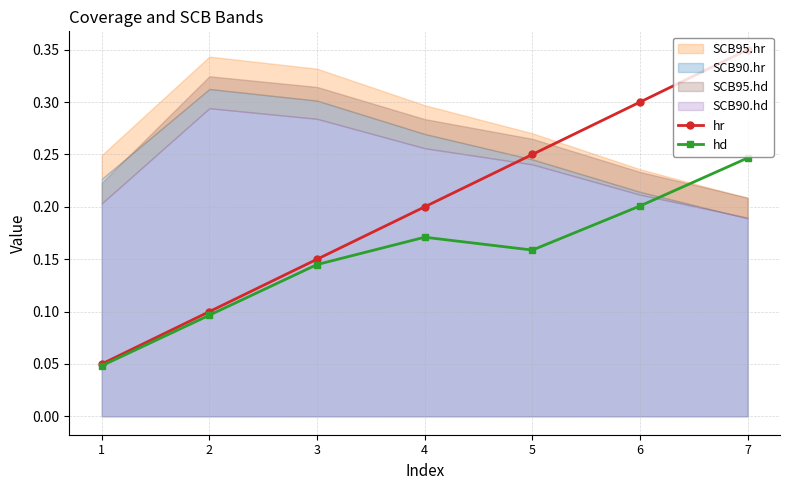

What is the difference between the second highest and second lowest values in the hd series?

0.1